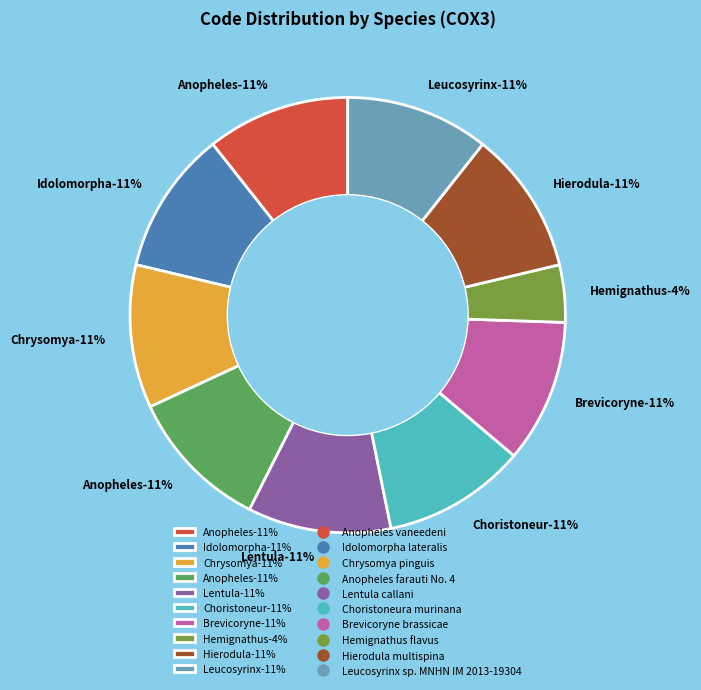

Is it true that Anopheles farauti No. 4 is 25% of the pie?

False